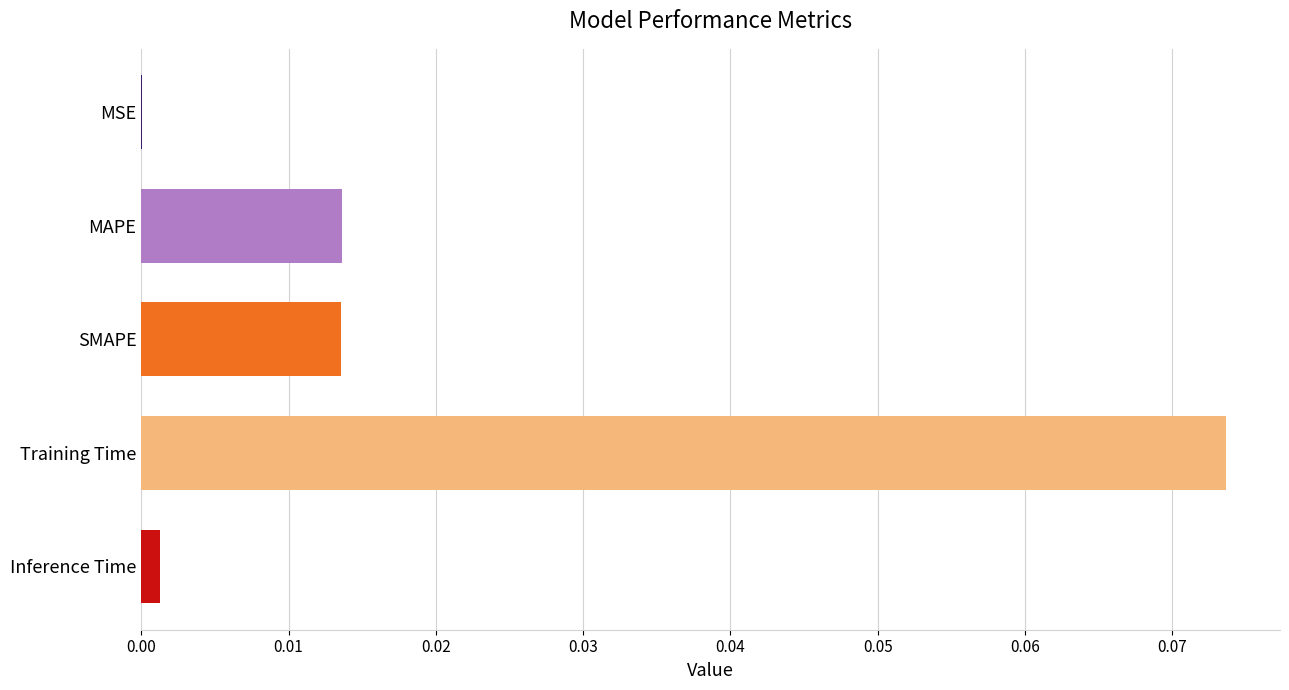

The chart shows a value of 0.0 at Inference Time. True or false?

True